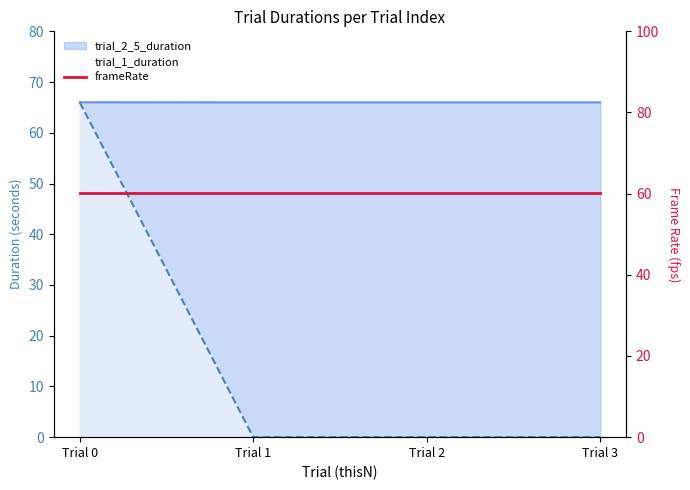

Reading right to left, transcribe all the data shown in this chart.

trial_1_duration: Trial 3=0.0	Trial 2=0.0	Trial 1=0.0	Trial 0=66.0
trial_2_5_duration: Trial 3=66.0	Trial 2=66.0	Trial 1=66.0	Trial 0=66.0